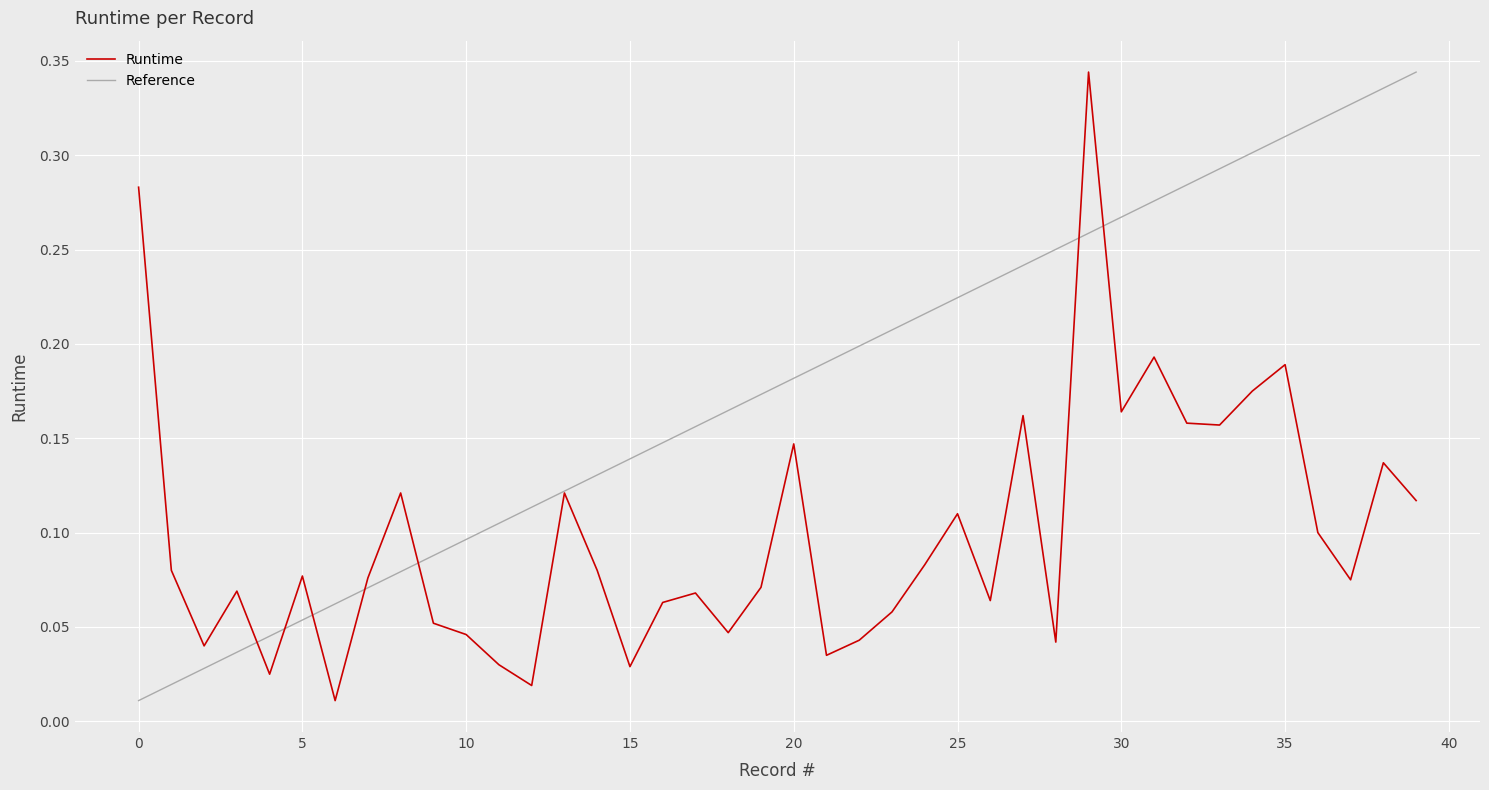

Rank the categories by value from lowest to highest.

6, 12, 4, 15, 11, 21, 2, 28, 22, 10, 18, 9, 23, 16, 26, 17, 3, 19, 37, 7, 5, 1, 14, 24, 36, 25, 39, 8, 13, 38, 20, 33, 32, 27, 30, 34, 35, 31, 0, 29